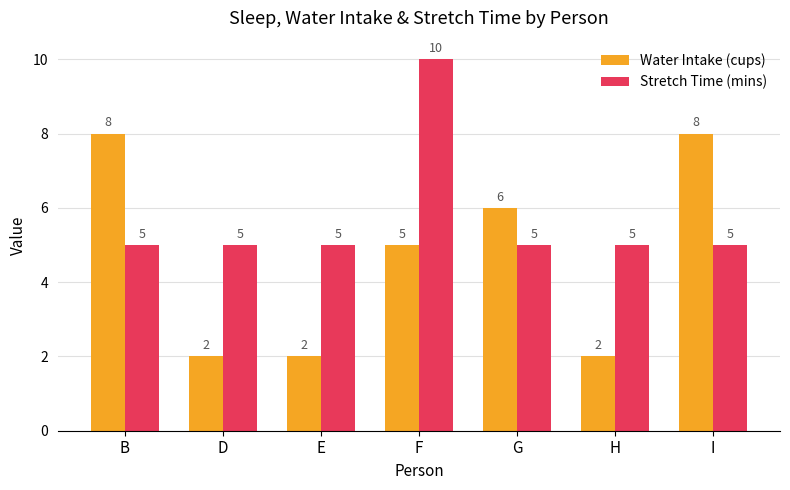

What is the spread (max minus min) of values at G?

1